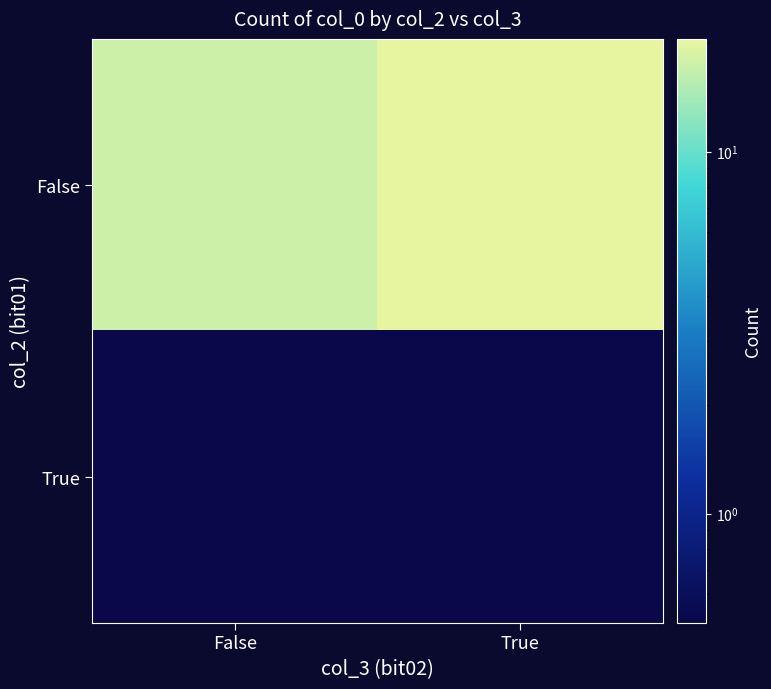

At how many categories does at least one series exceed 14?

2